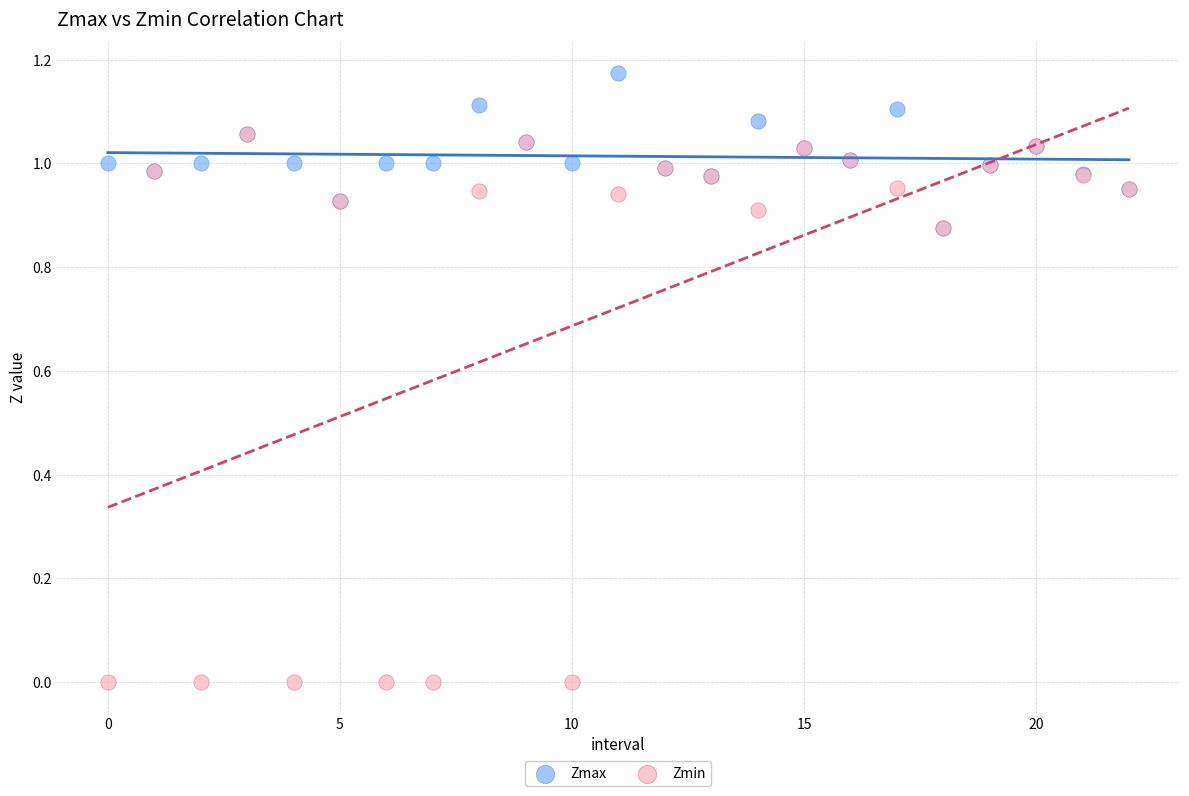

Which series contains the highest Y value?

Zmax